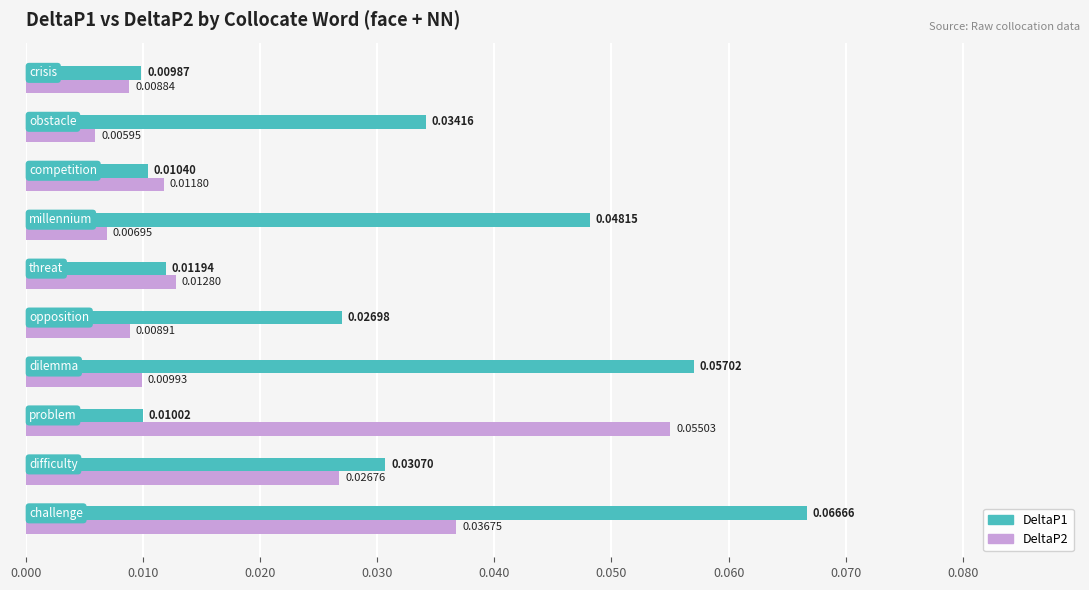

List the series in order of their peak value, highest first.

DeltaP1, DeltaP2